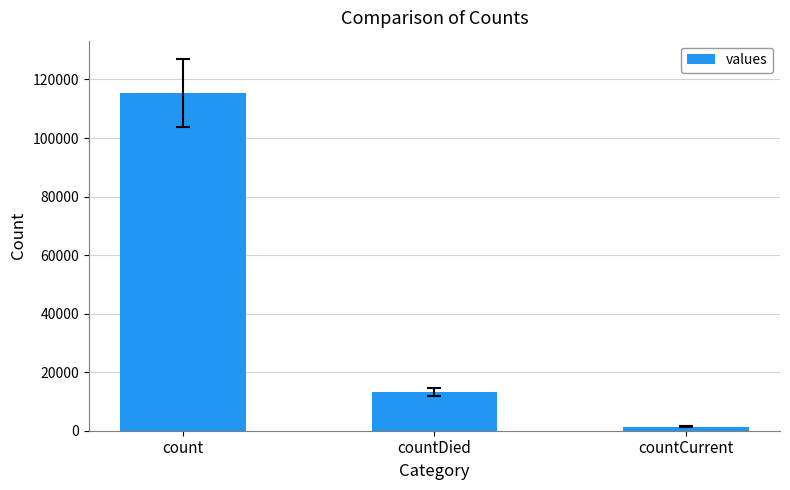

Rank the categories by value from lowest to highest.

countCurrent, countDied, count